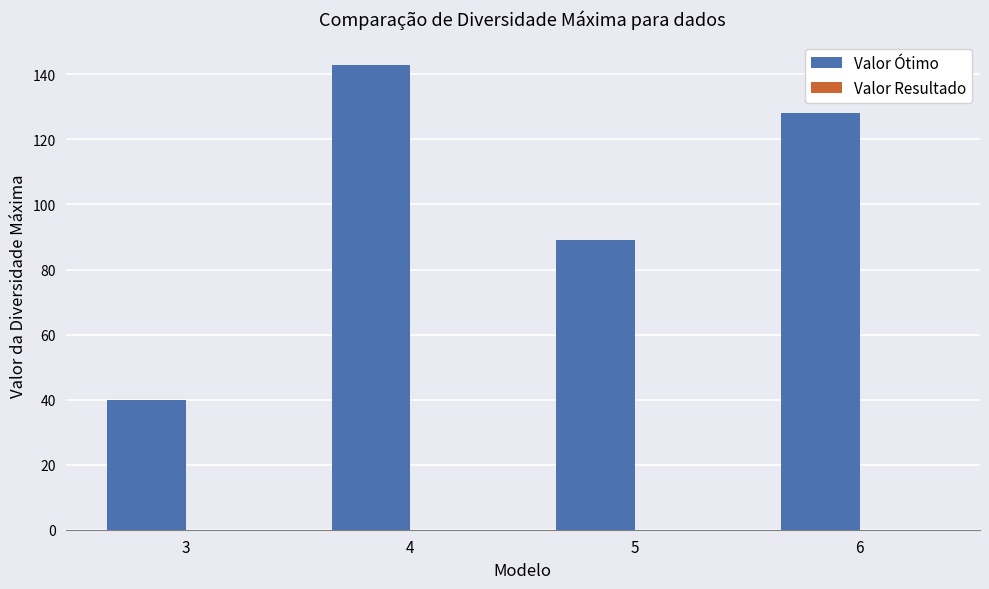

Approximately how many times larger is the value at 6 compared to 3?

3.2